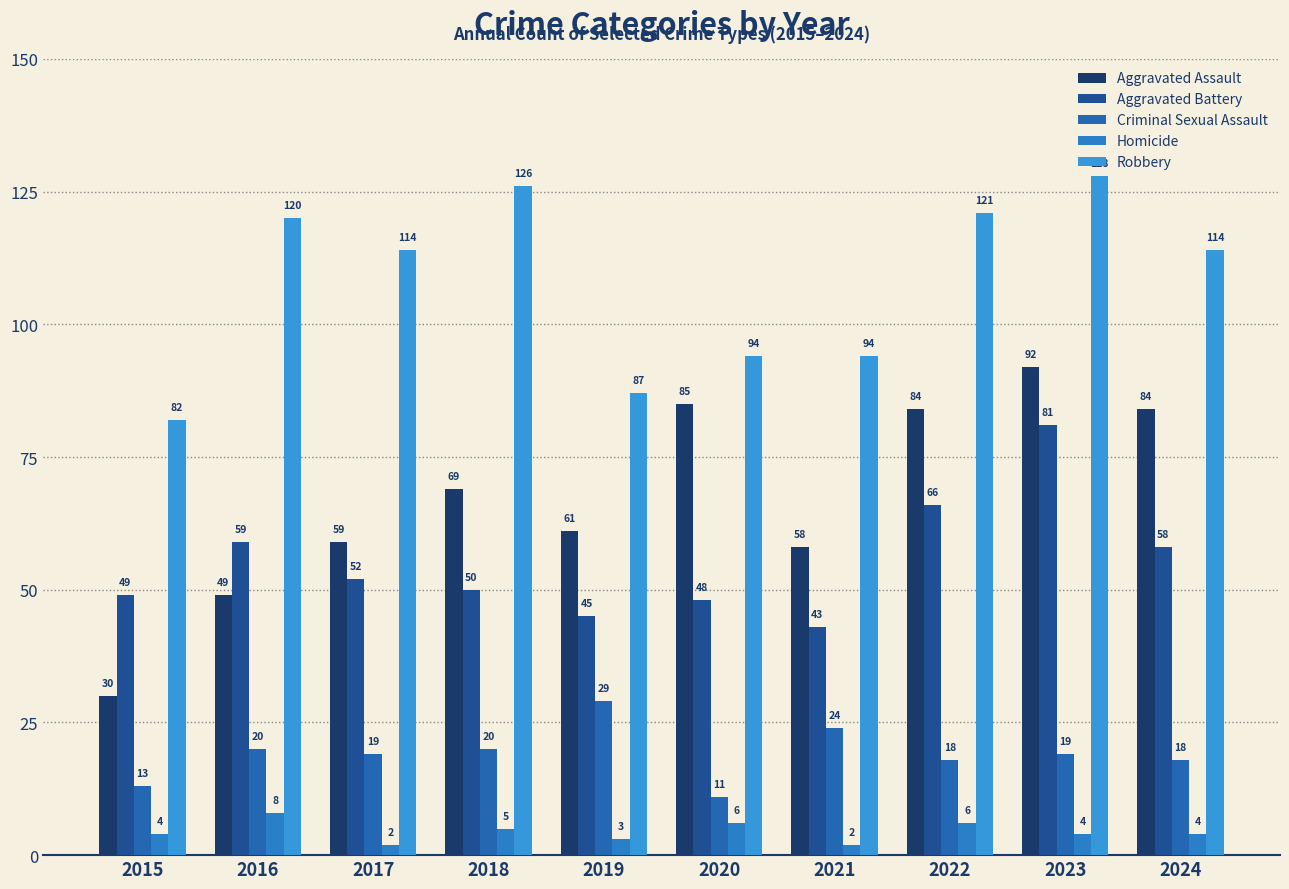

Is the value of Homicide at 2019 greater than the value of Aggravated Assault at 2016?

No